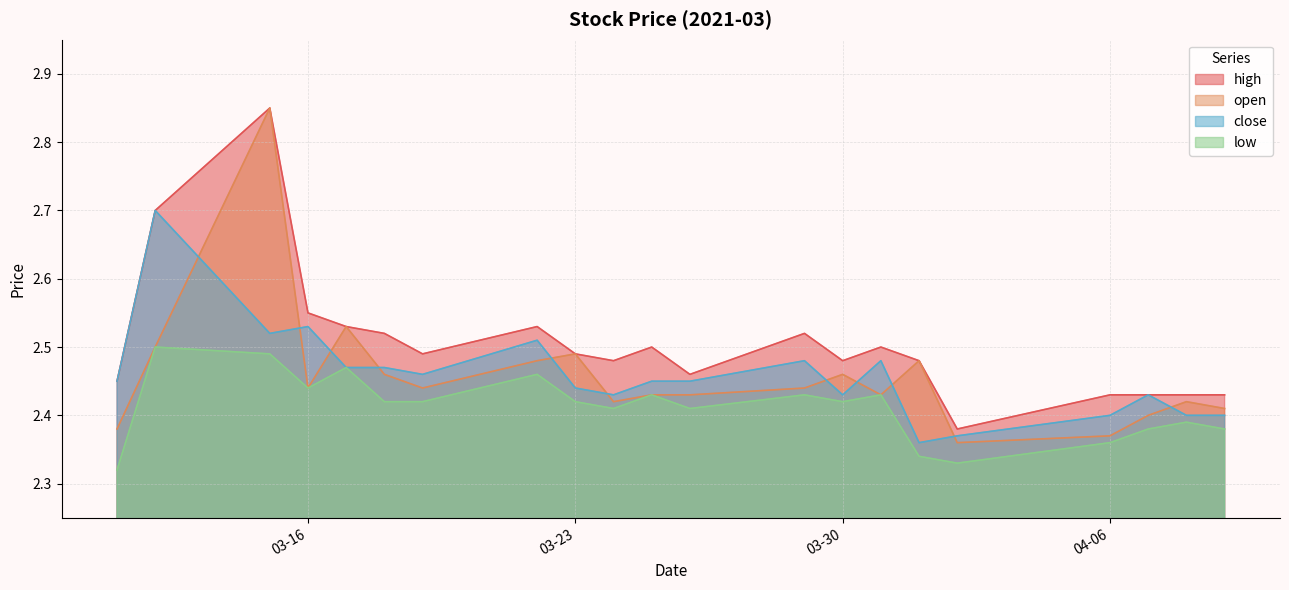

At how many categories does at least one series exceed 2?

21